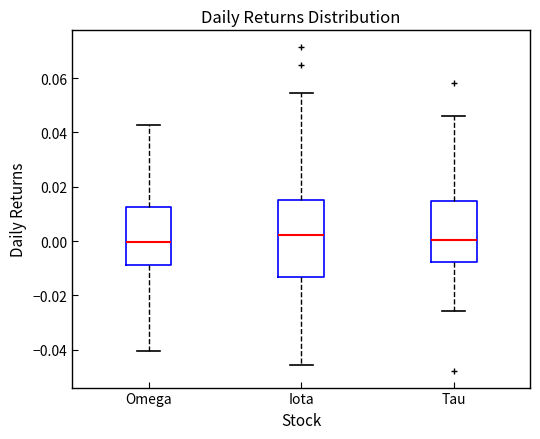

Where does the median line of the box for Tau sit on the y-axis? The values are not printed on the chart, so give them approximately, as read against the axis.

0.000